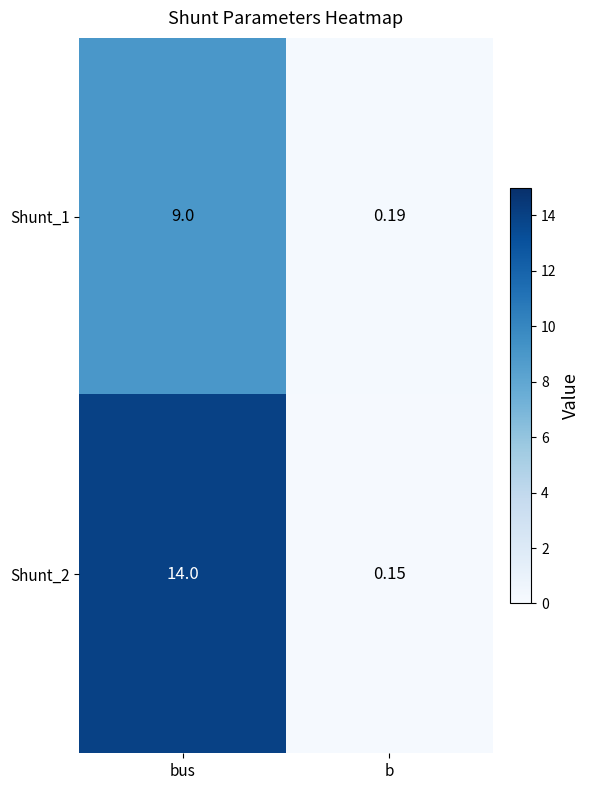

Is the value of Shunt_1 at b greater than the value of Shunt_2 at b?

Yes